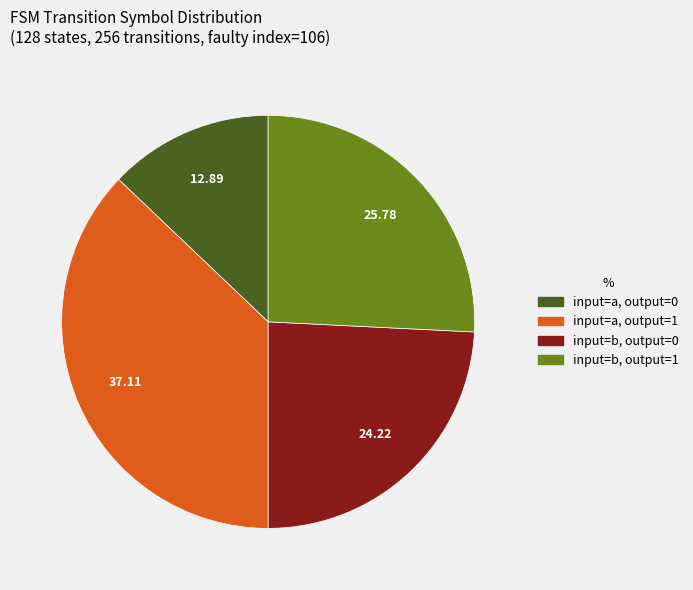

Is there a majority slice in this chart?

No